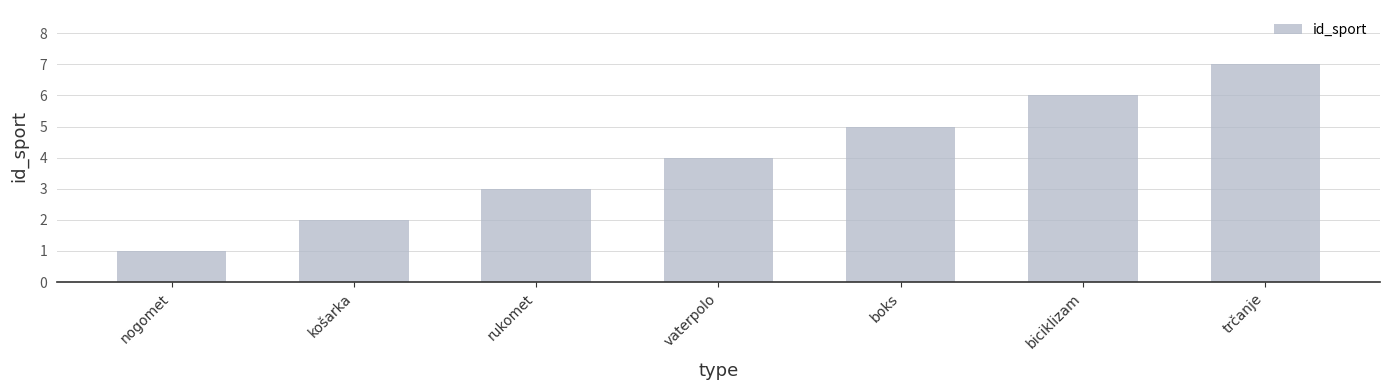

How many values are below 4?

3